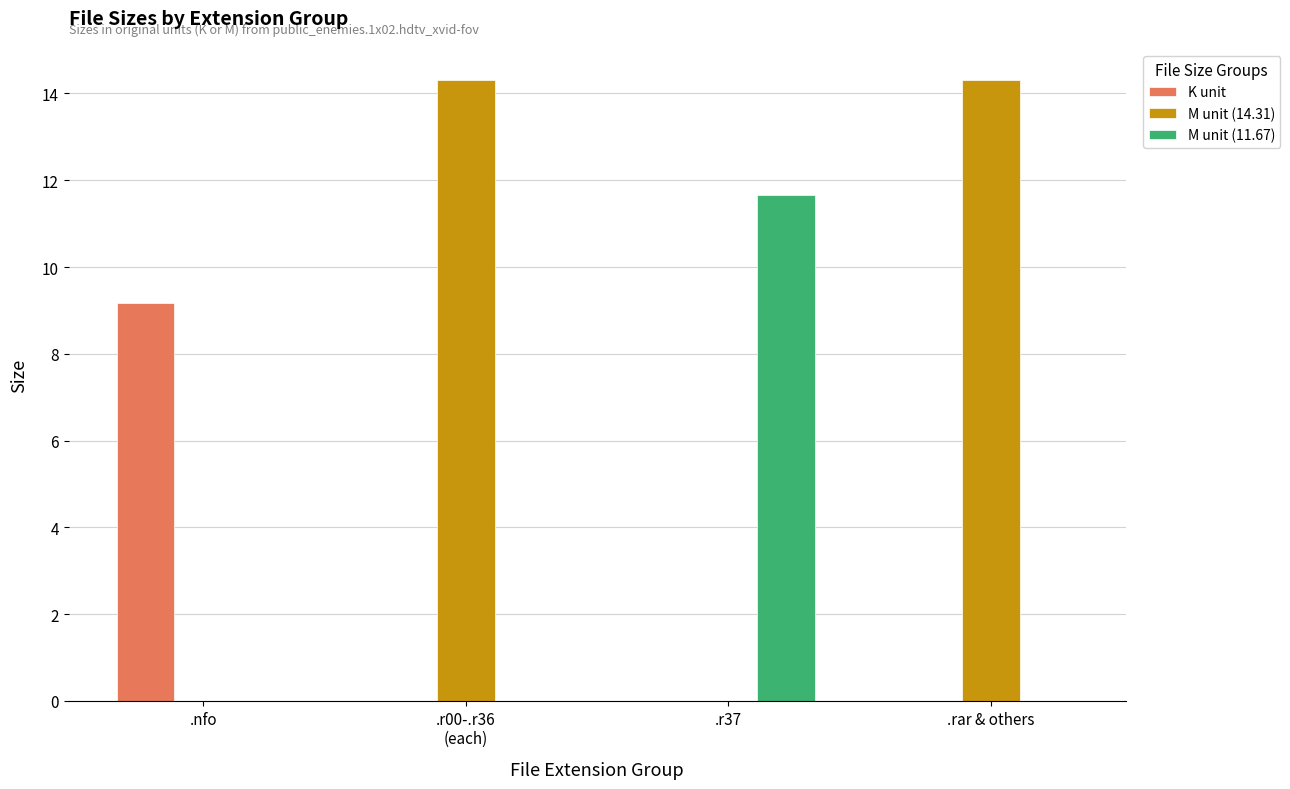

Reading right to left, what are all the values shown in this chart?

K unit: 0.0	0.0	0.0	9.2
M unit (14.31): 14.3	0.0	14.3	0.0
M unit (11.67): 0.0	11.7	0.0	0.0